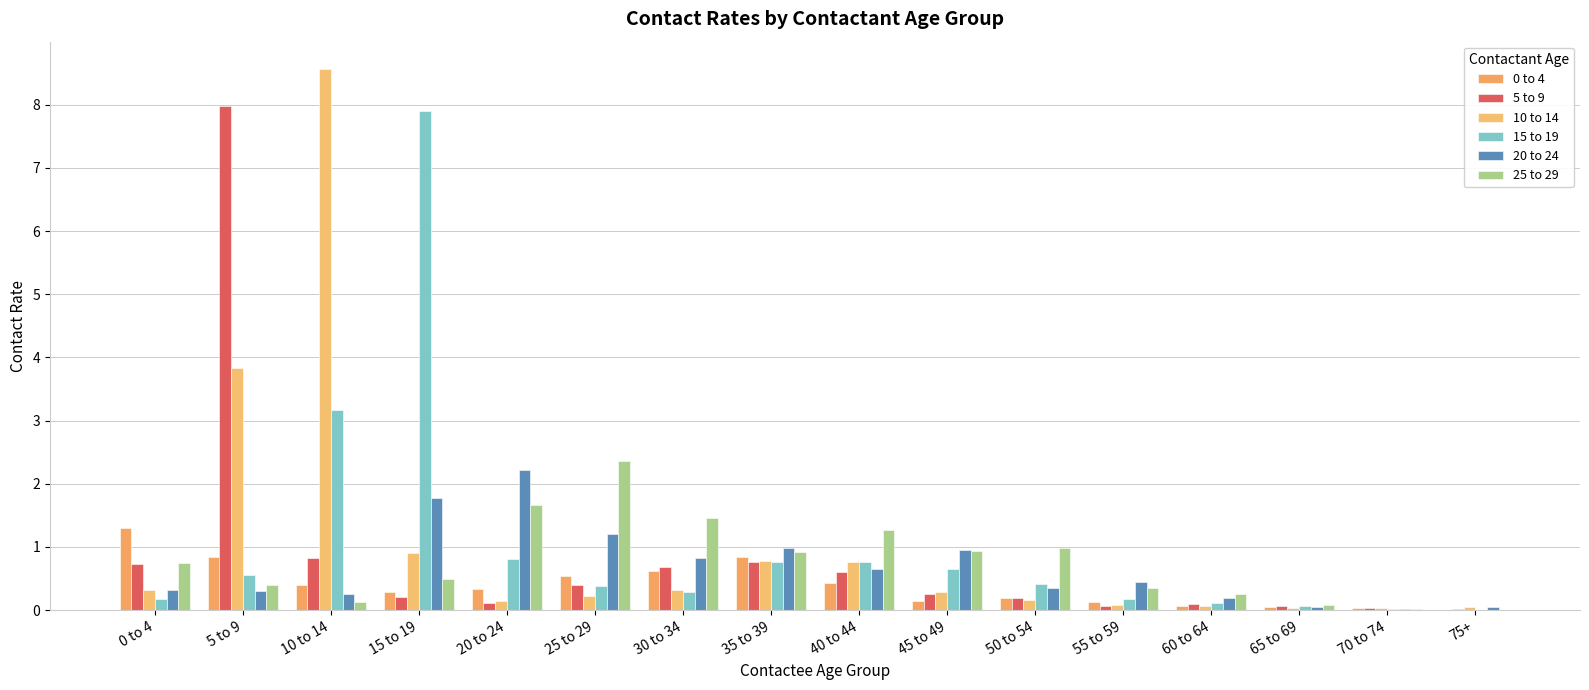

Which series changed the most between 10 to 14 and 25 to 29?

10 to 14